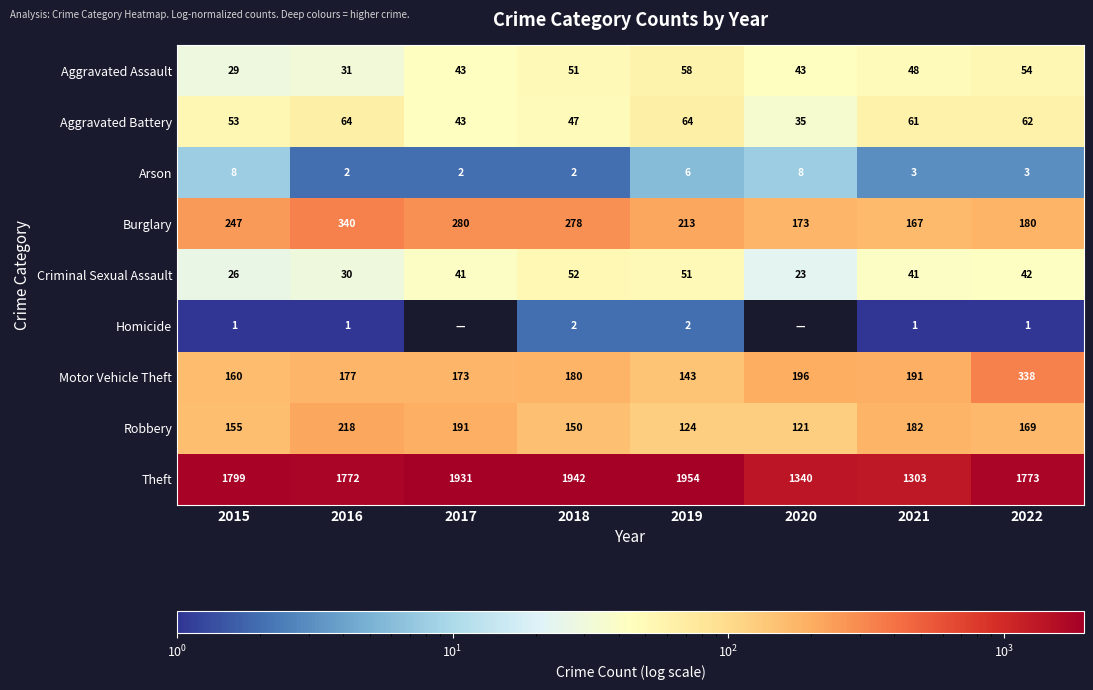

At which label does Burglary first exceed 247?

2016